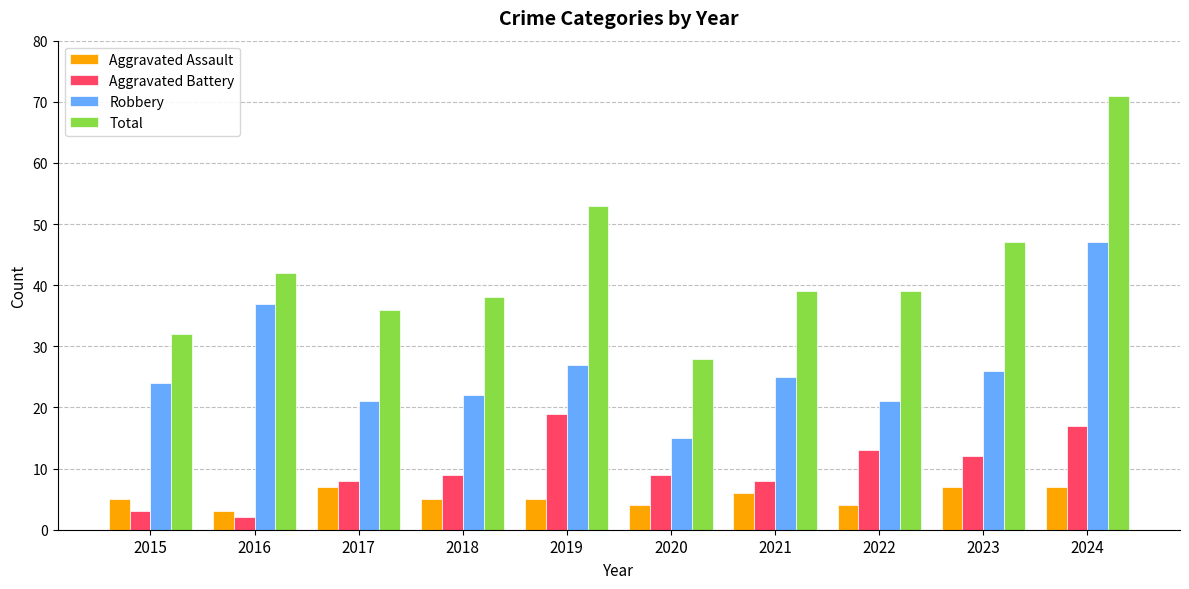

True or false: Aggravated Assault has a value of 1 at 2022.

False